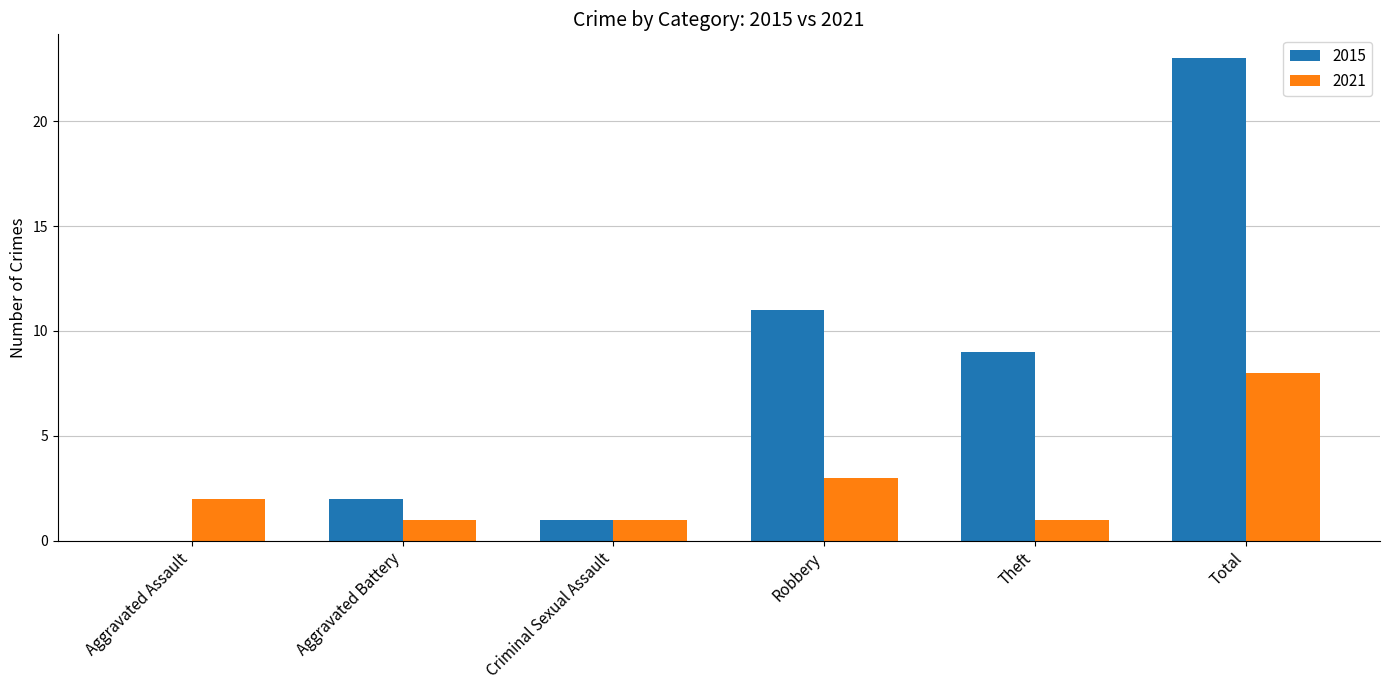

Is it true that 2015 equals 0 at Aggravated Assault?

True